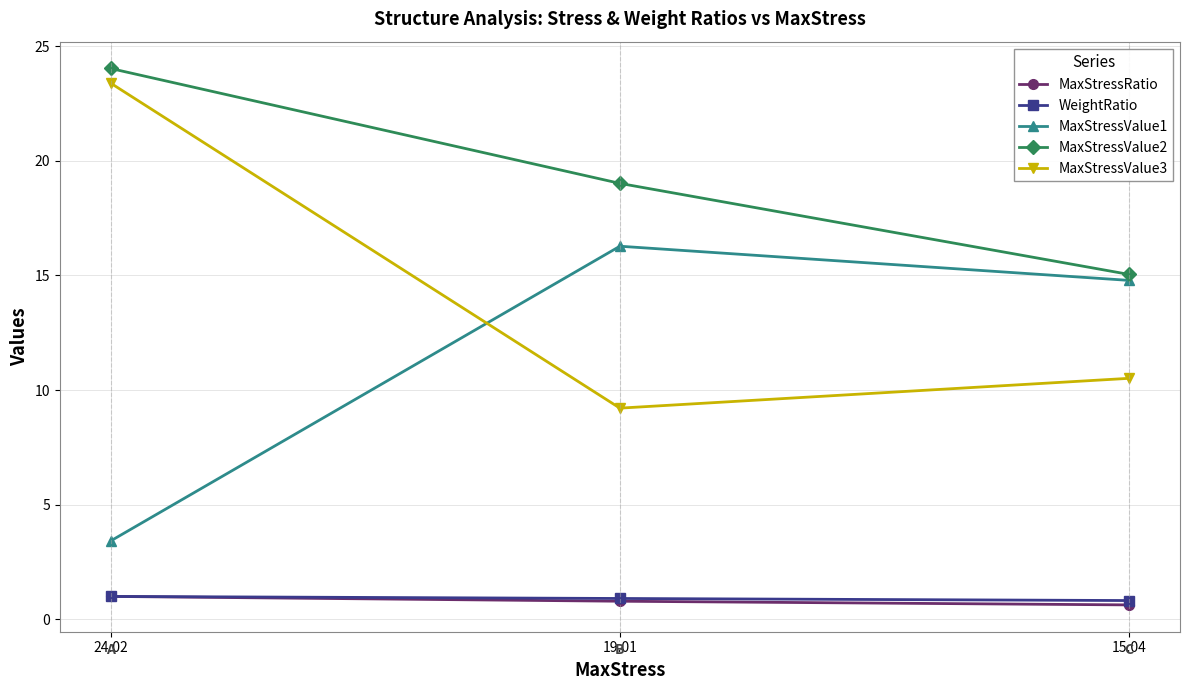

At how many categories does at least one series exceed 14?

3